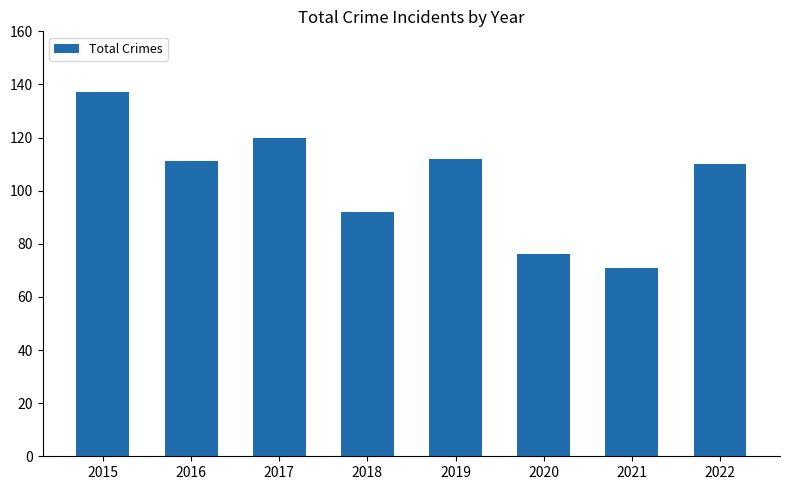

The chart shows a value of 190 at 2022. True or false?

False